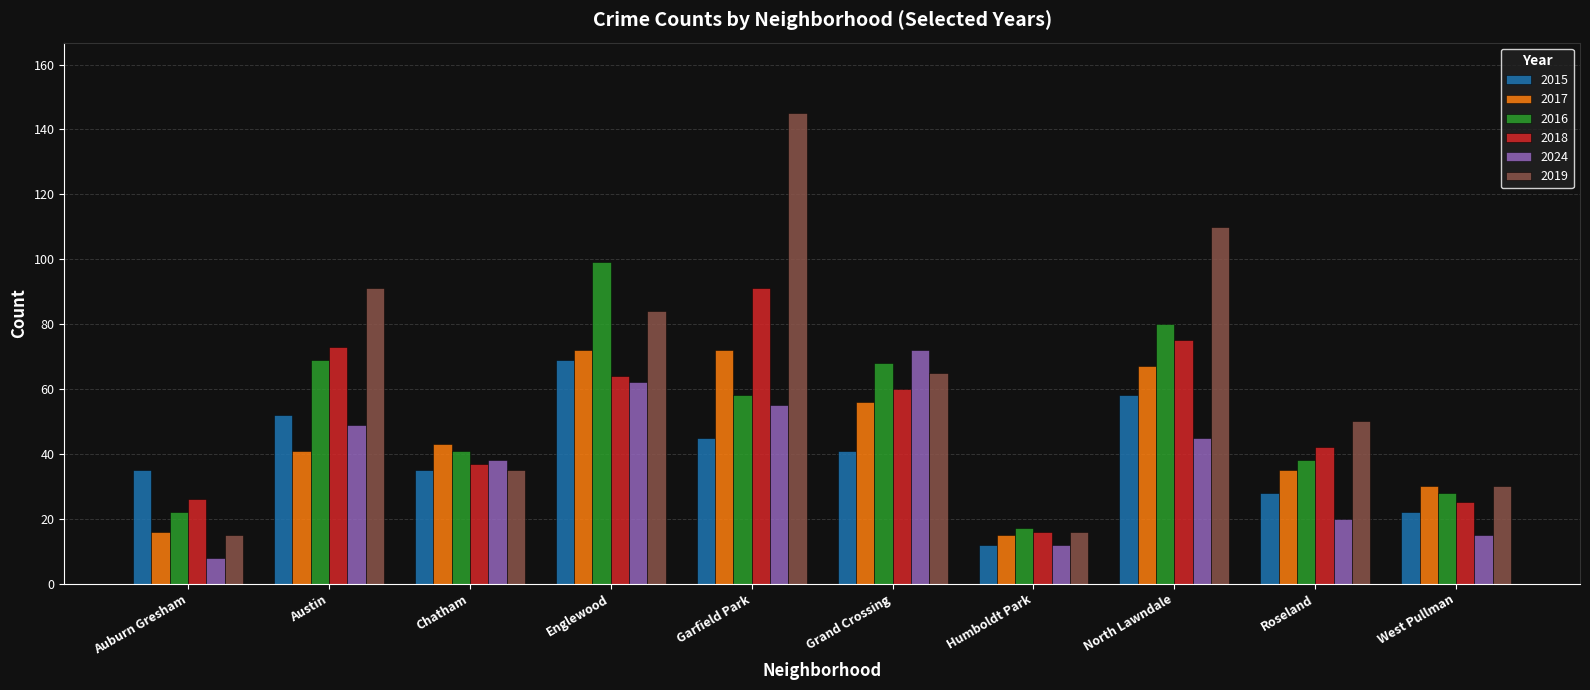

What is the total value across all series at Roseland?

213